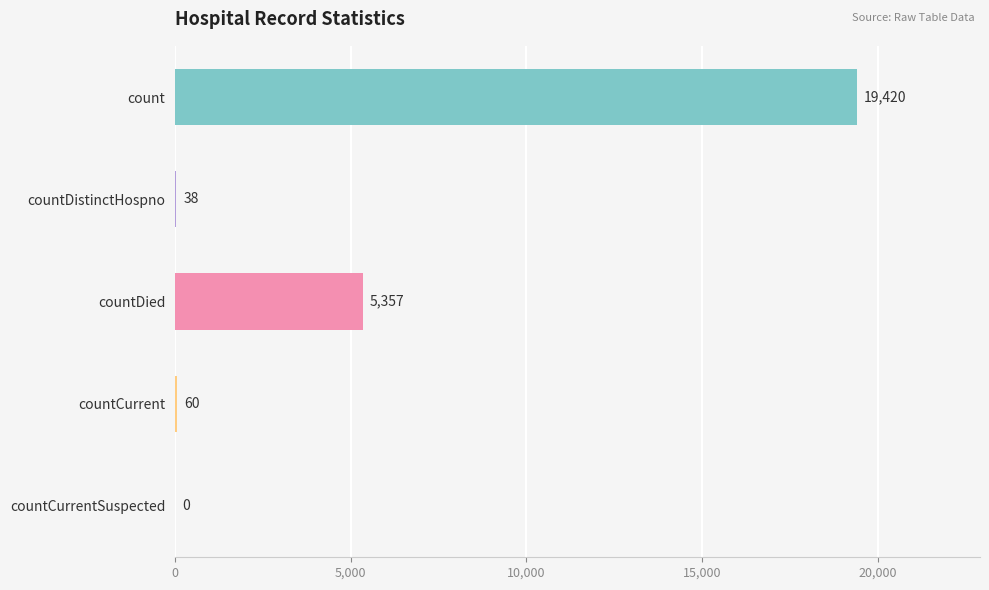

Where is the data nearest to the value 9710?

countDied